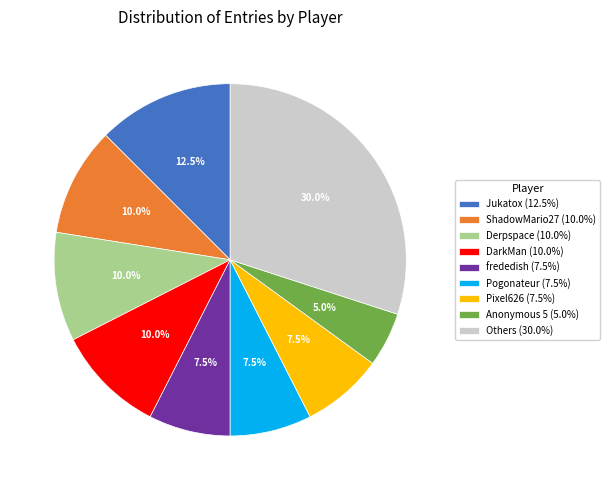

Combined, do Jukatox (12.5%) and ShadowMario27 (10.0%) account for over 50%?

No